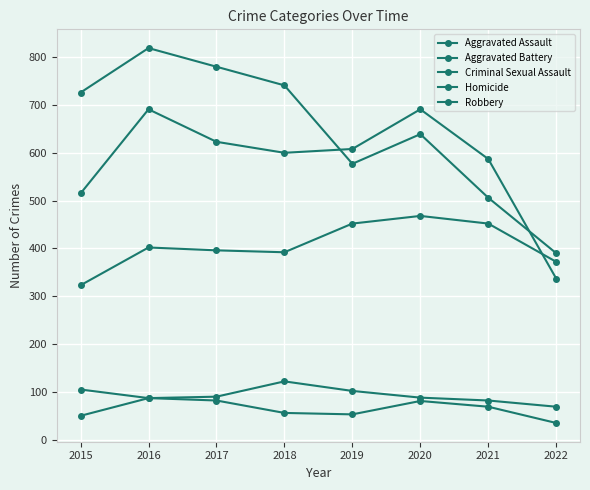

At which label does Robbery first exceed 726?

2016